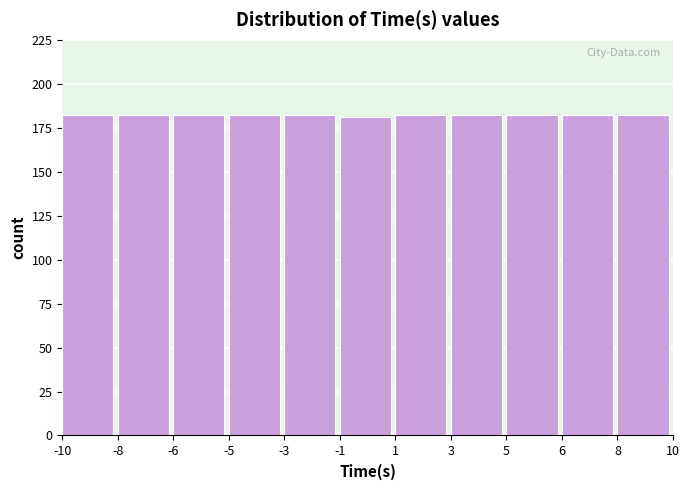

Reading left to right, list all the values displayed in this chart.

-10=182	-8=182	-6=182	-5=182	-3=182	-1=181	1=182	3=182	5=182	6=182	8=182